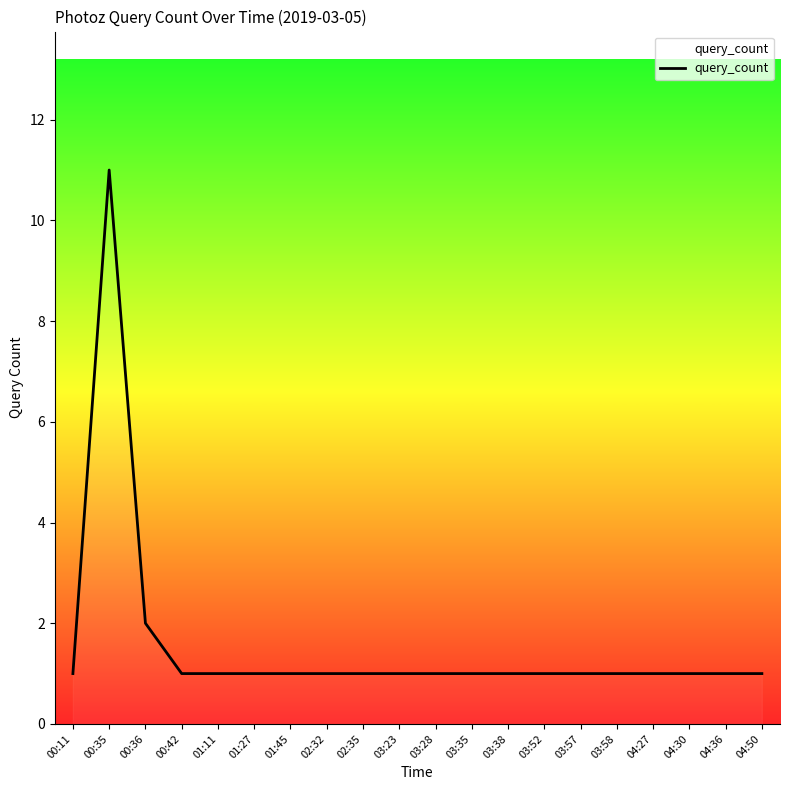

What is the minimum value shown in the chart?

1